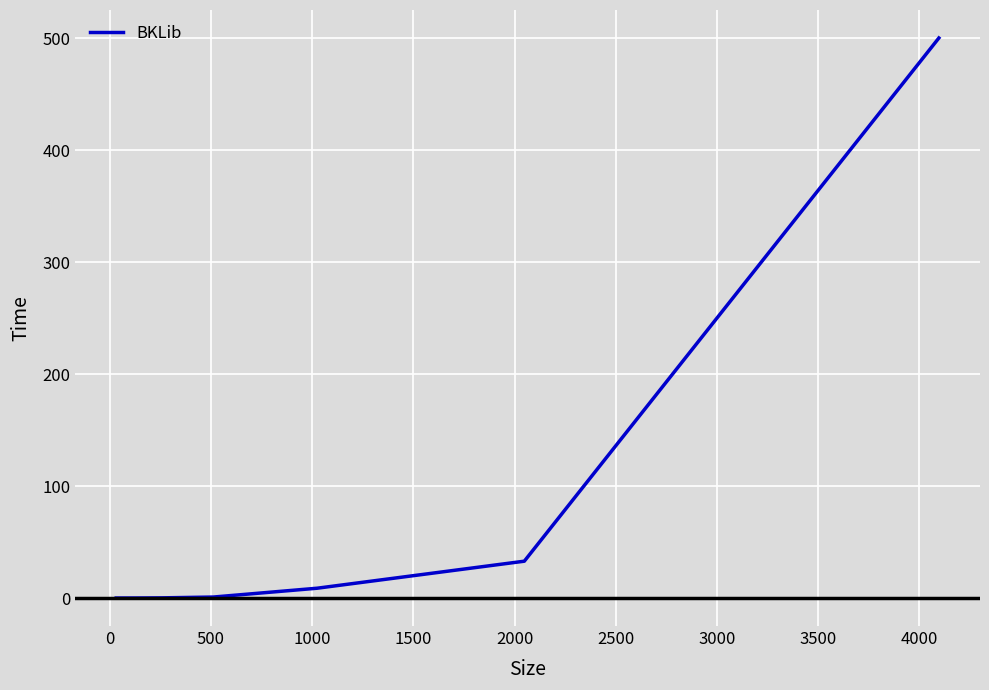

What is the greatest value displayed?

500.1